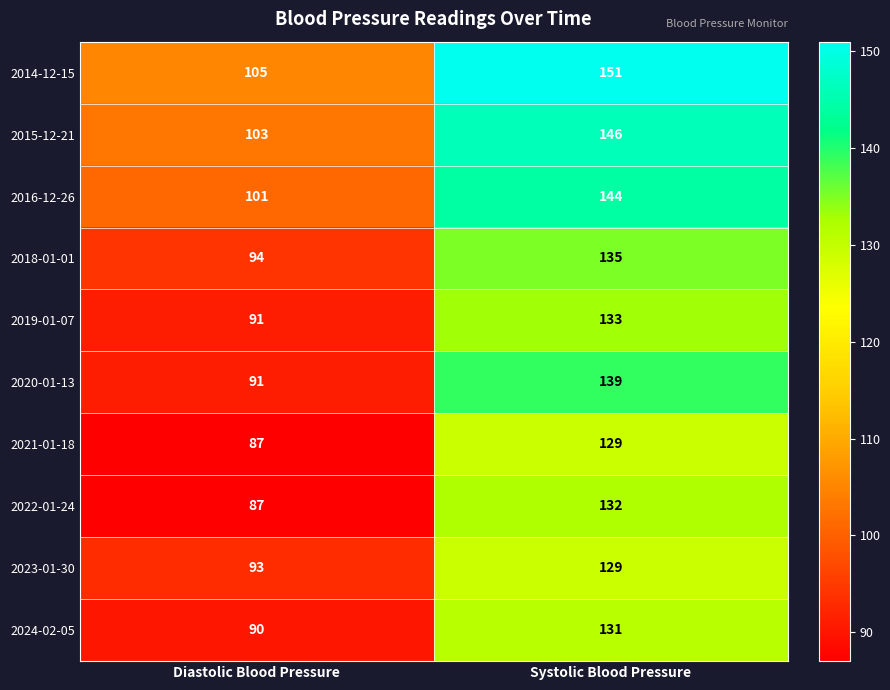

What is the total value across all series at Diastolic Blood Pressure?

942